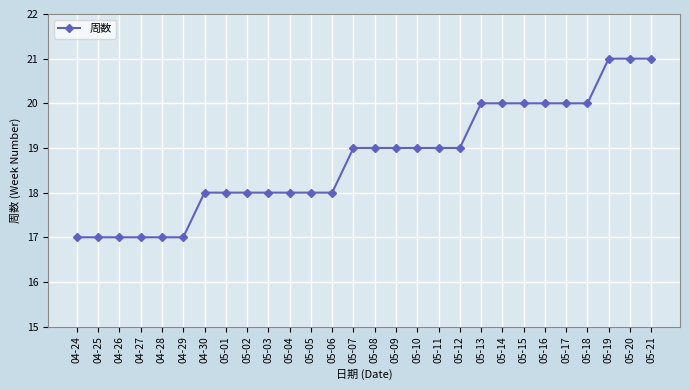

How many lines are shown in the chart?

1